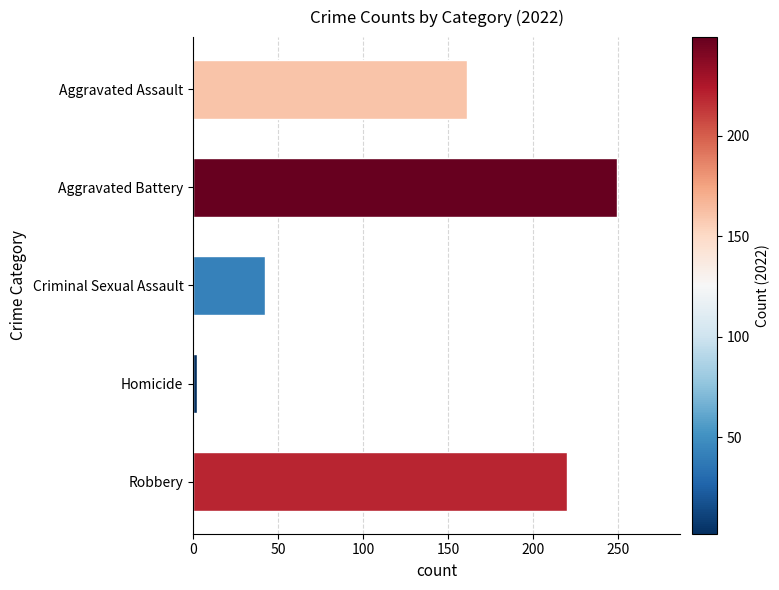

What is the change in value from Aggravated Battery to Criminal Sexual Assault?

-207